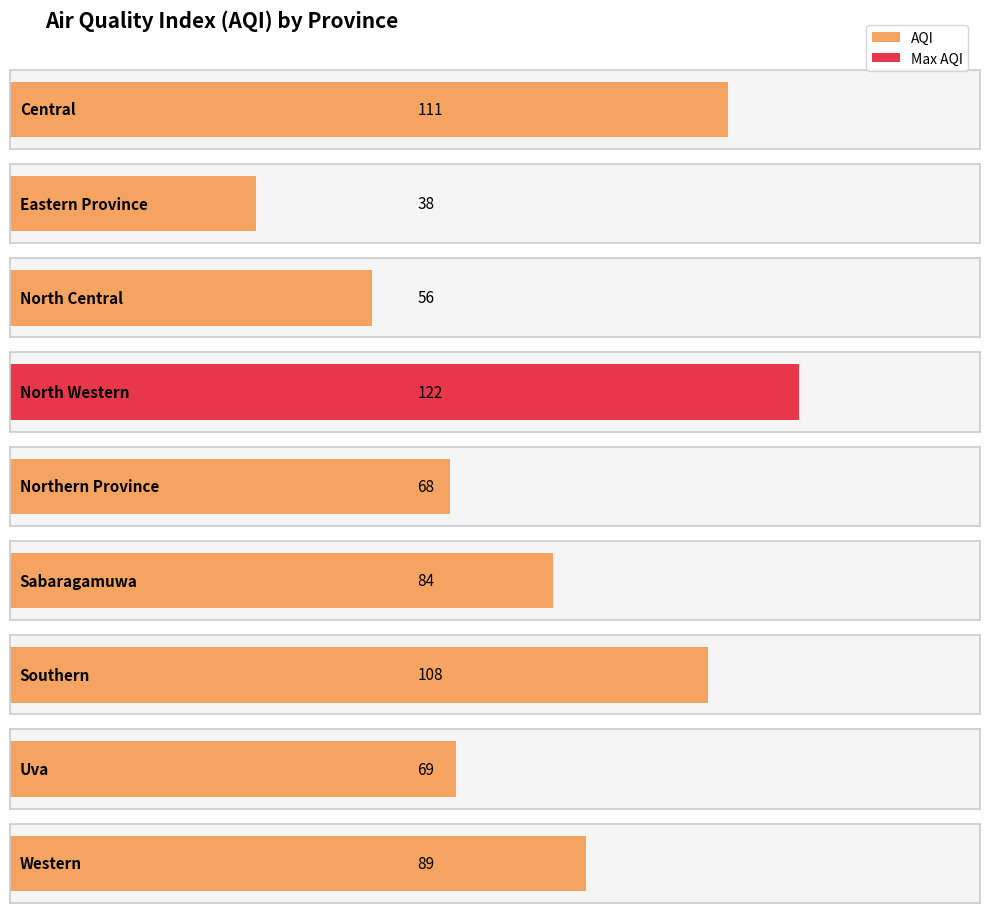

Rank the categories by value from lowest to highest.

Eastern Province, North Central, Northern Province, Uva, Sabaragamuwa, Western, Southern, Central, North Western